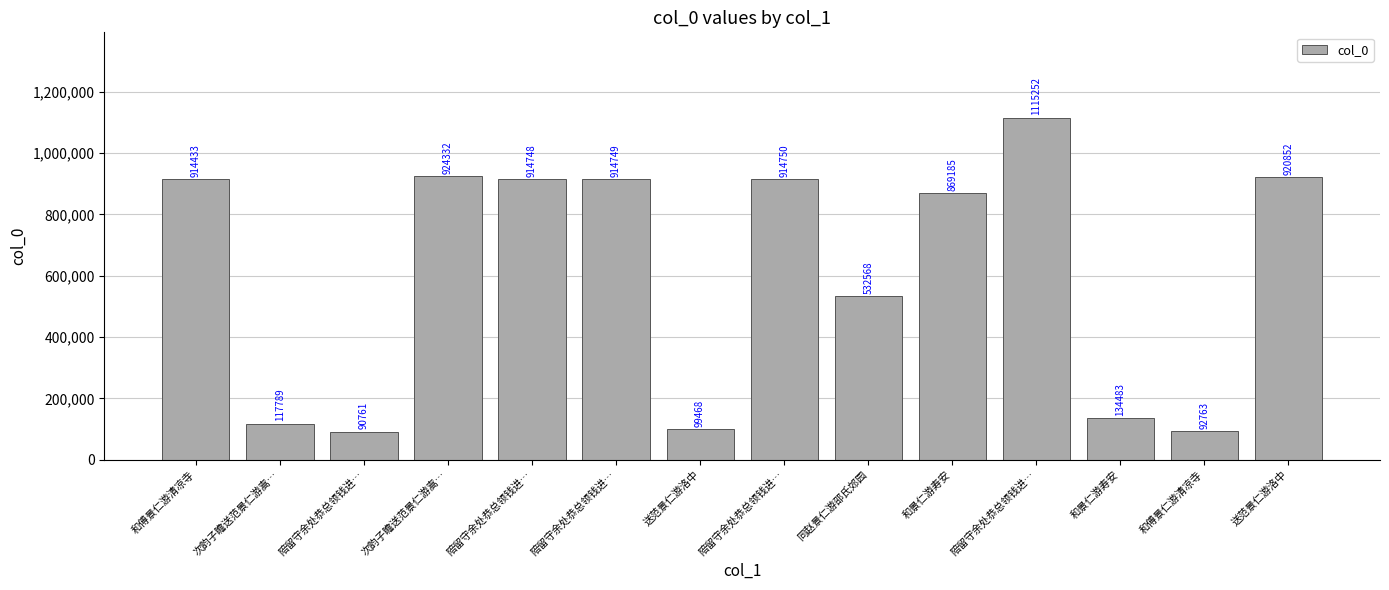

How many series are shown in this chart?

1